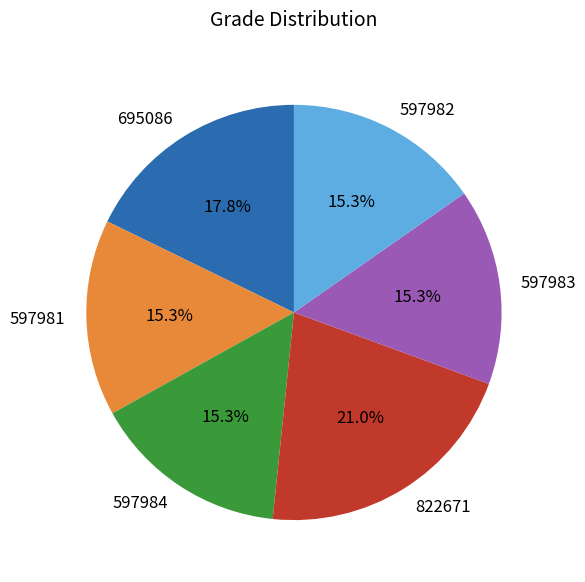

How many slices are in this pie chart?

6